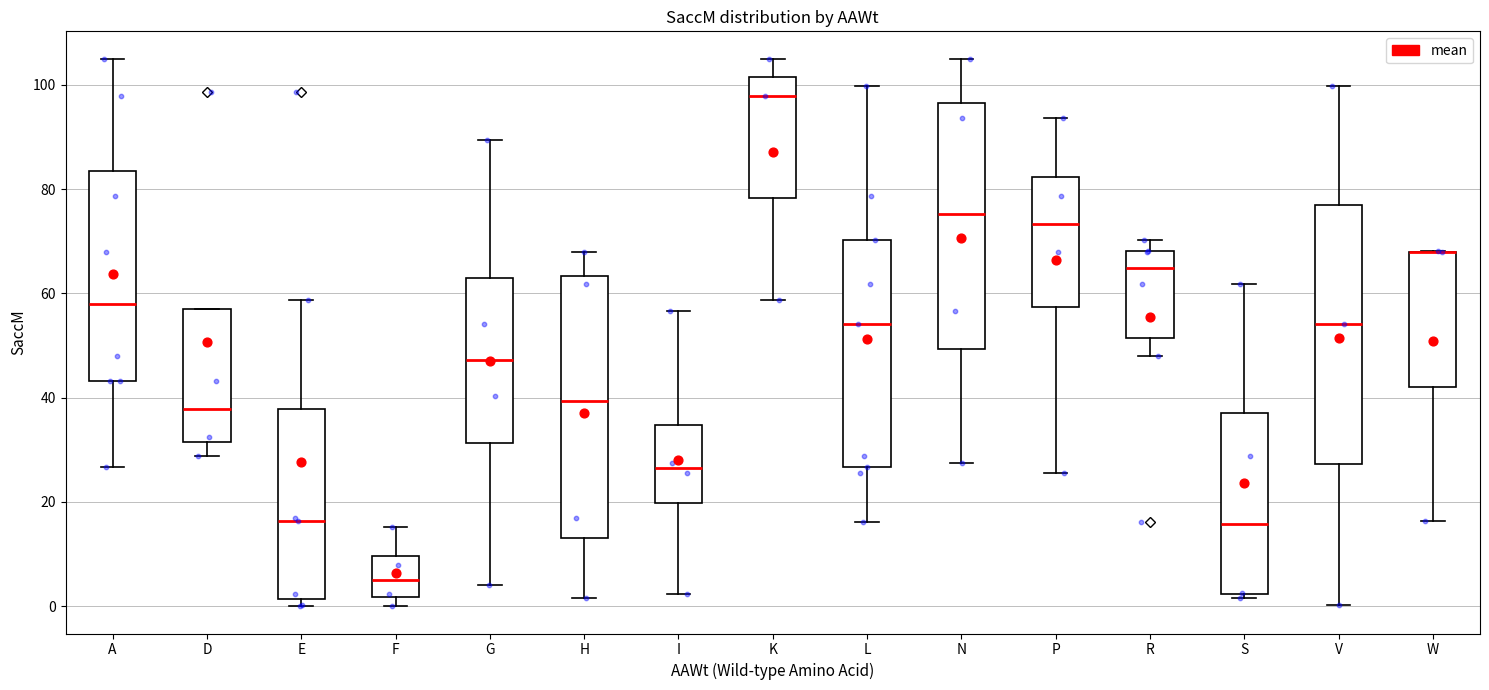

Where is the lower edge of the box for D on the y-axis? The values are not printed on the chart, so give them approximately, as read against the axis.

32